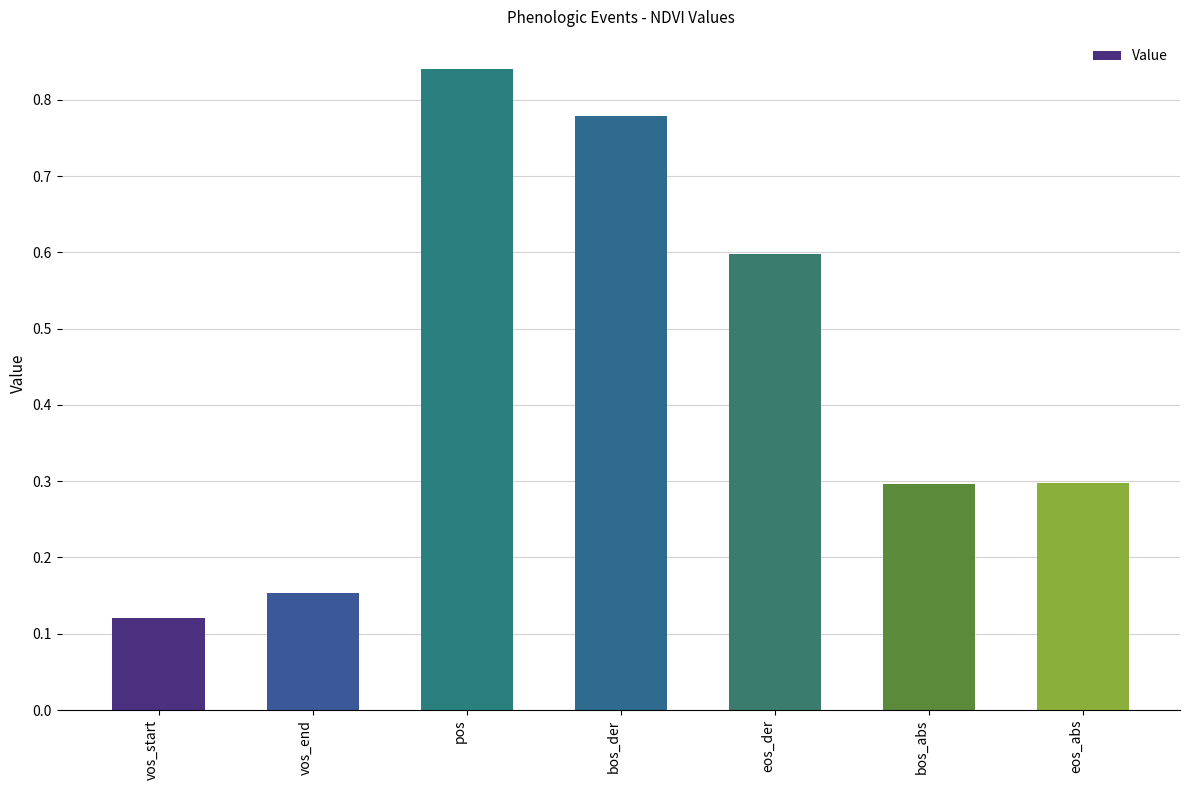

What is the sum of all values?

3.1